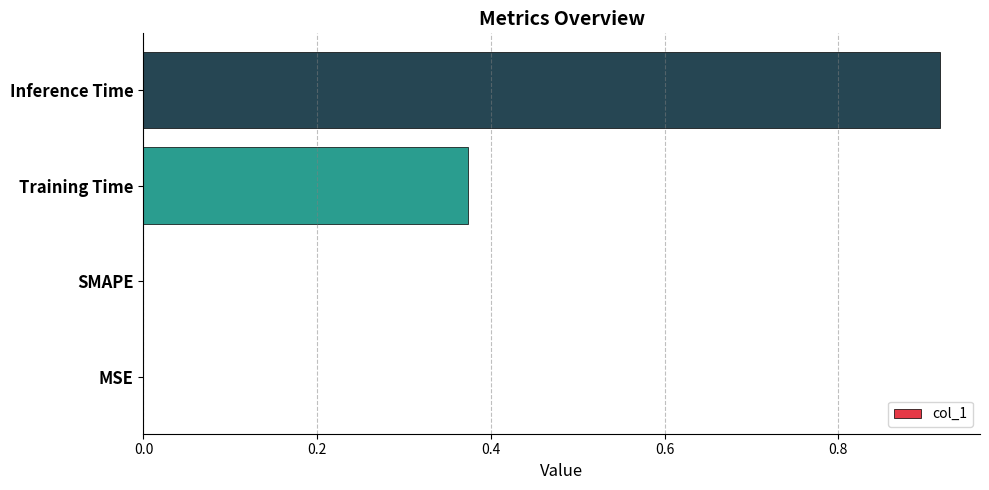

Are the bars horizontal?

Yes